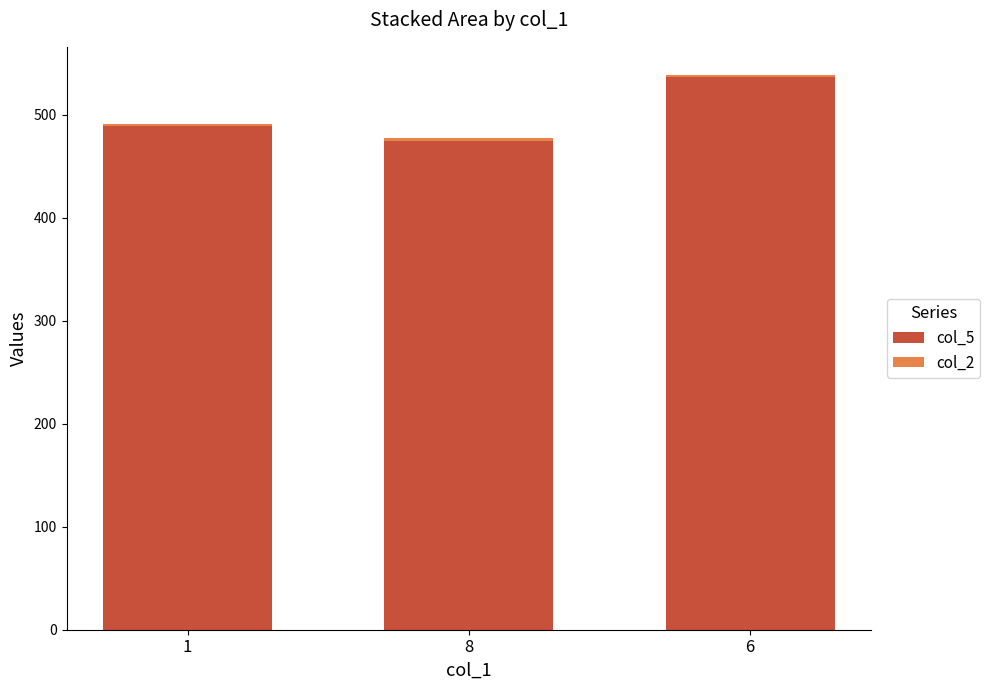

List the labels in order of col_5 value, smallest first.

8, 1, 6